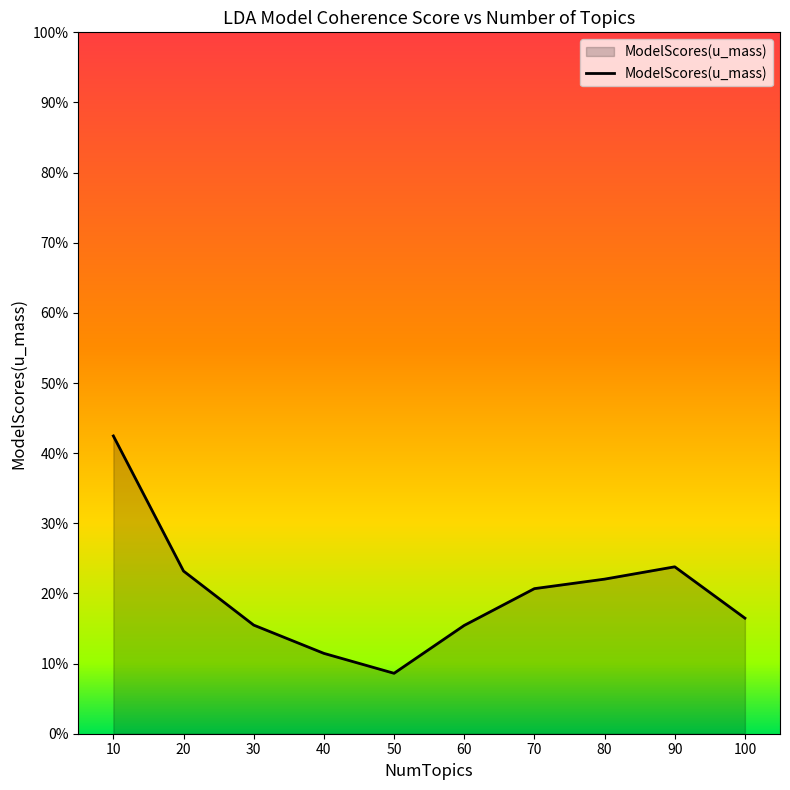

Does the chart display data point markers on the line(s)?

No